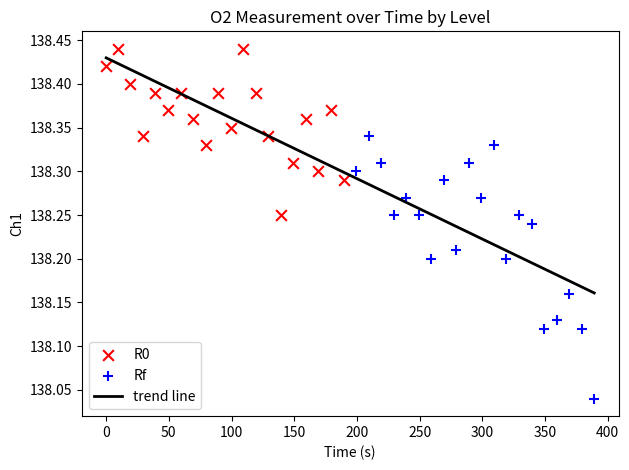

Which series has the widest spread of Y values?

Rf